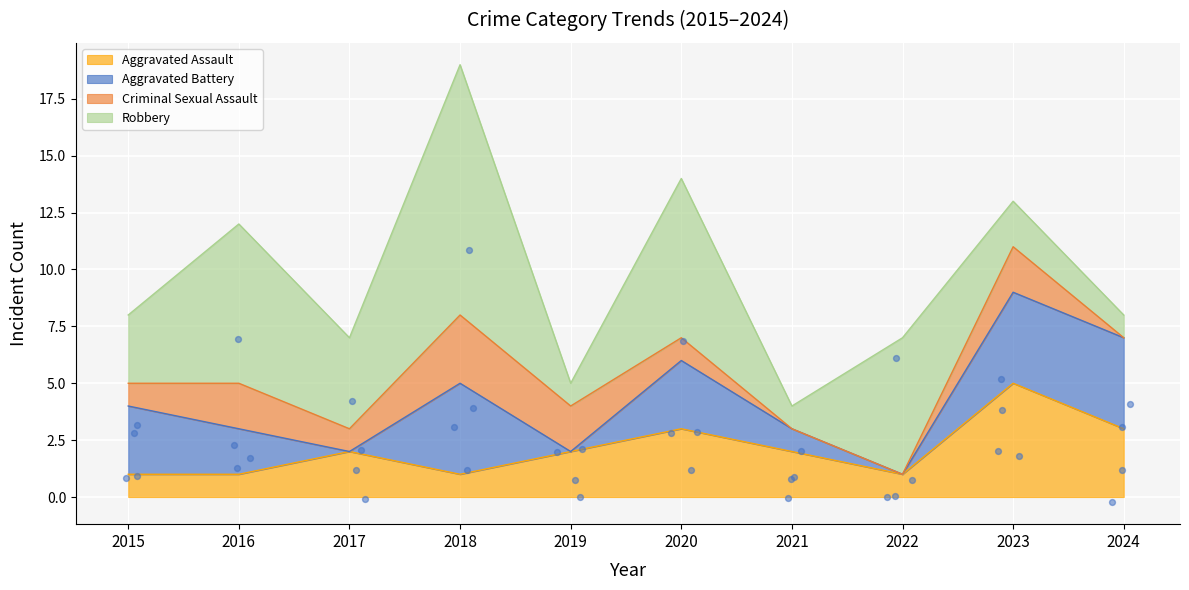

Which series contains the lowest Y value?

Criminal Sexual Assault